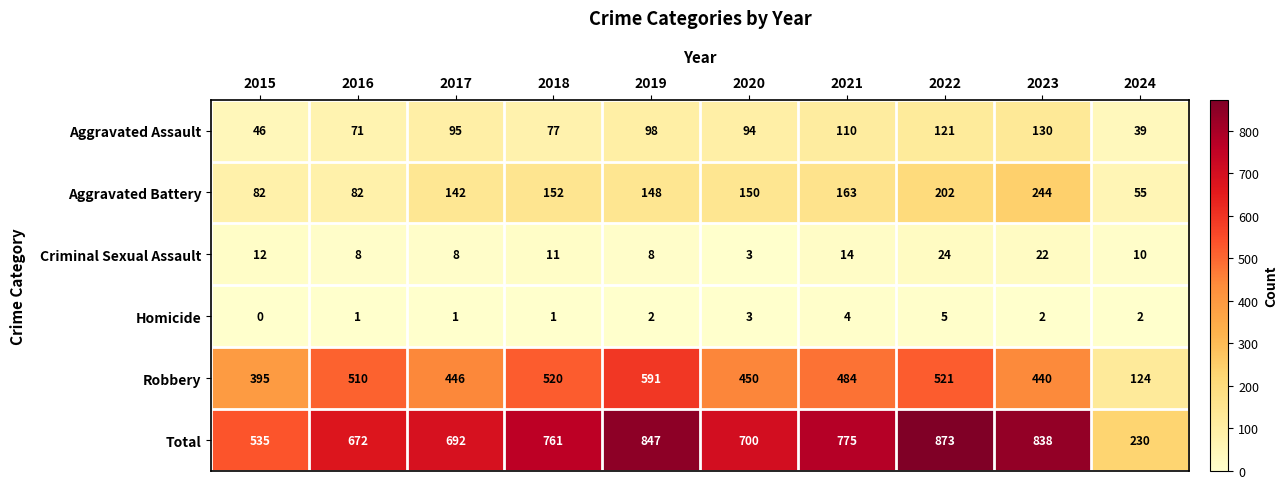

What is the sum of the Total values at 2015 and 2023?

1373